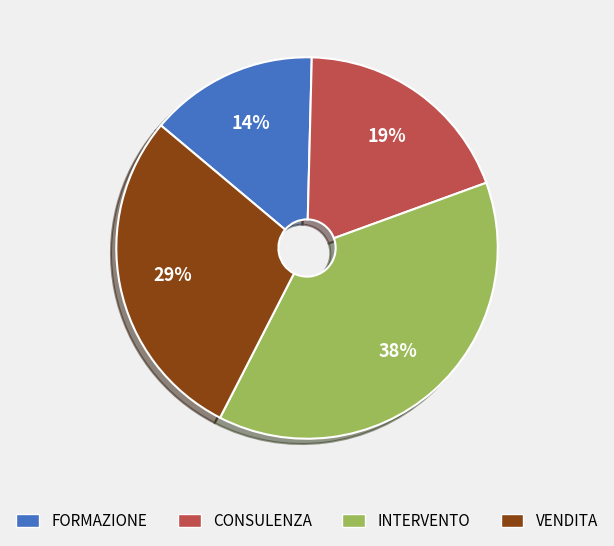

To the nearest percent, what portion does INTERVENTO represent?

38%